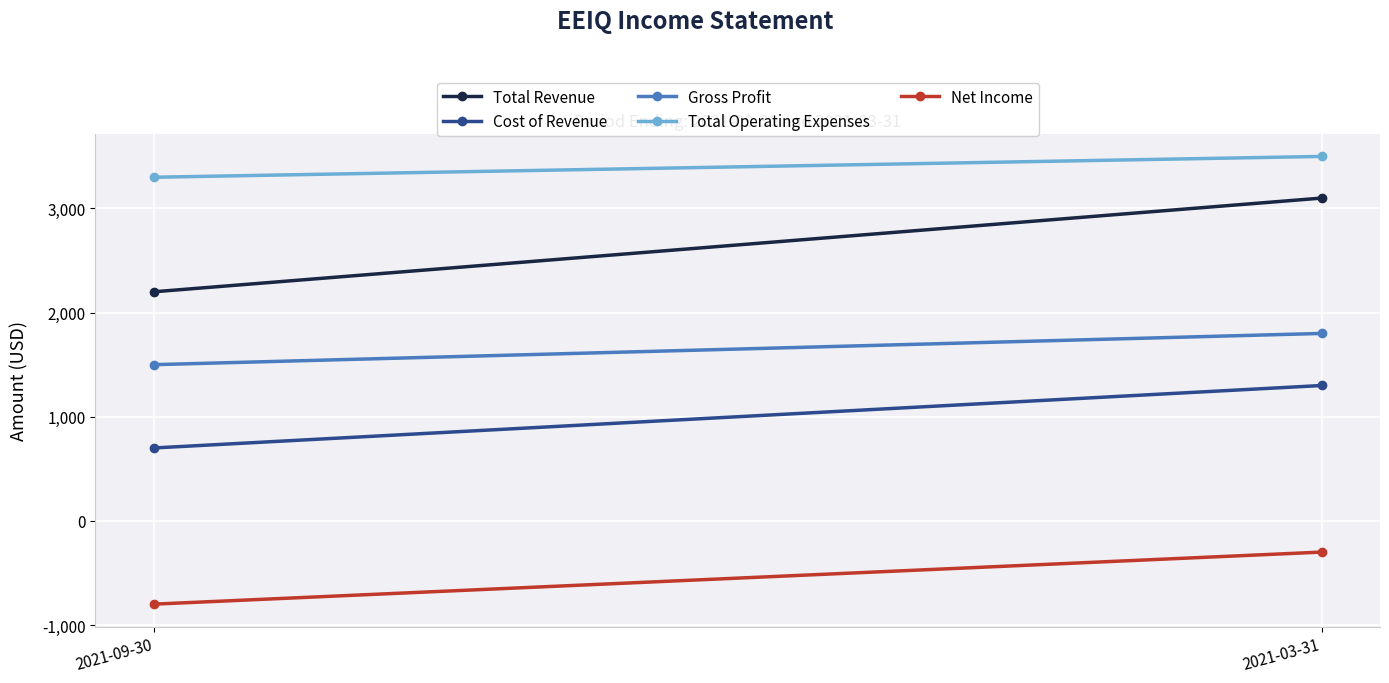

What is the spread (max minus min) of values at 2021-09-30?

4100